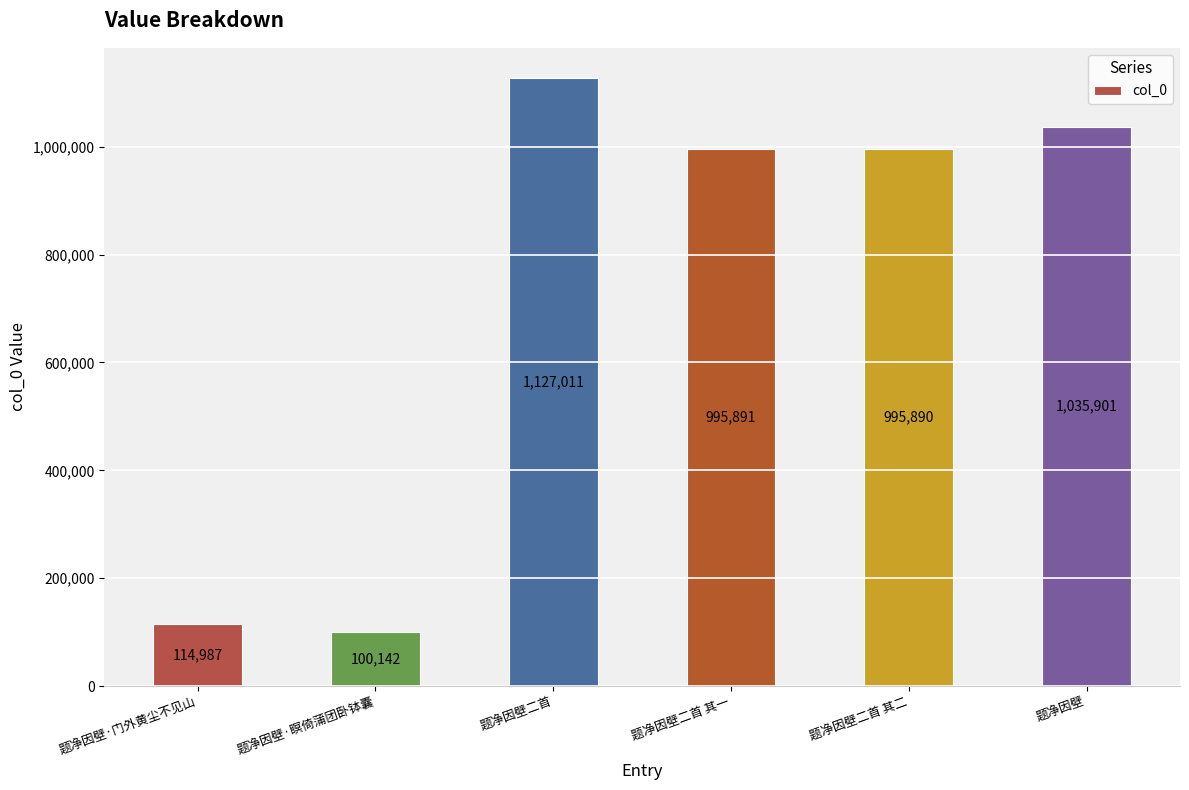

What position from the left is 题净因壁?

6